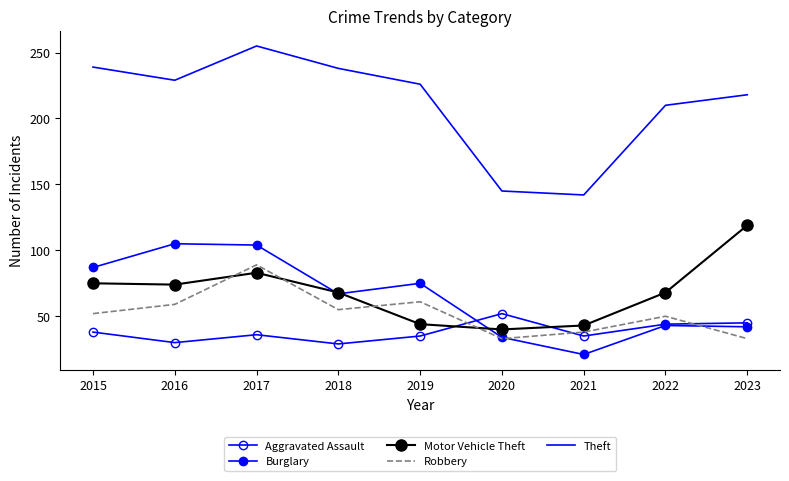

Reading left to right, transcribe all the data shown in this chart.

Aggravated Assault: 38	30	36	29	35	52	35	44	45
Burglary: 87	105	104	67	75	34	21	43	42
Motor Vehicle Theft: 75	74	83	68	44	40	43	68	119
Robbery: 52	59	89	55	61	33	38	50	33
Theft: 239	229	255	238	226	145	142	210	218